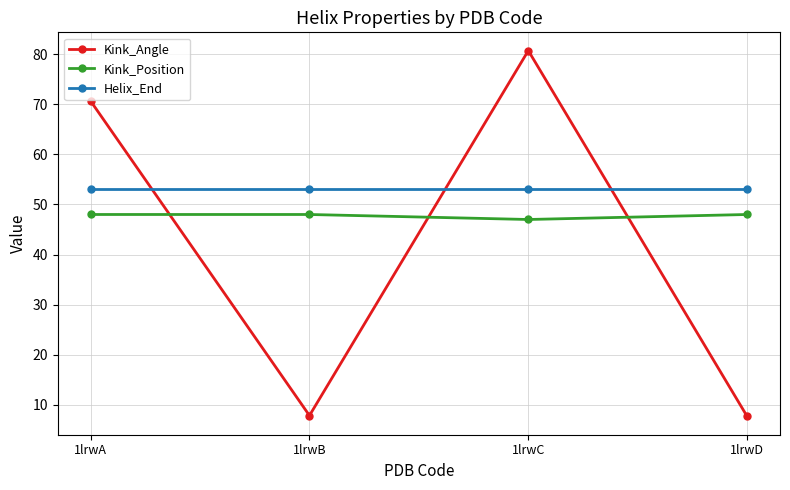

Rank the series at 1lrwB from lowest to highest value.

Kink_Angle, Kink_Position, Helix_End